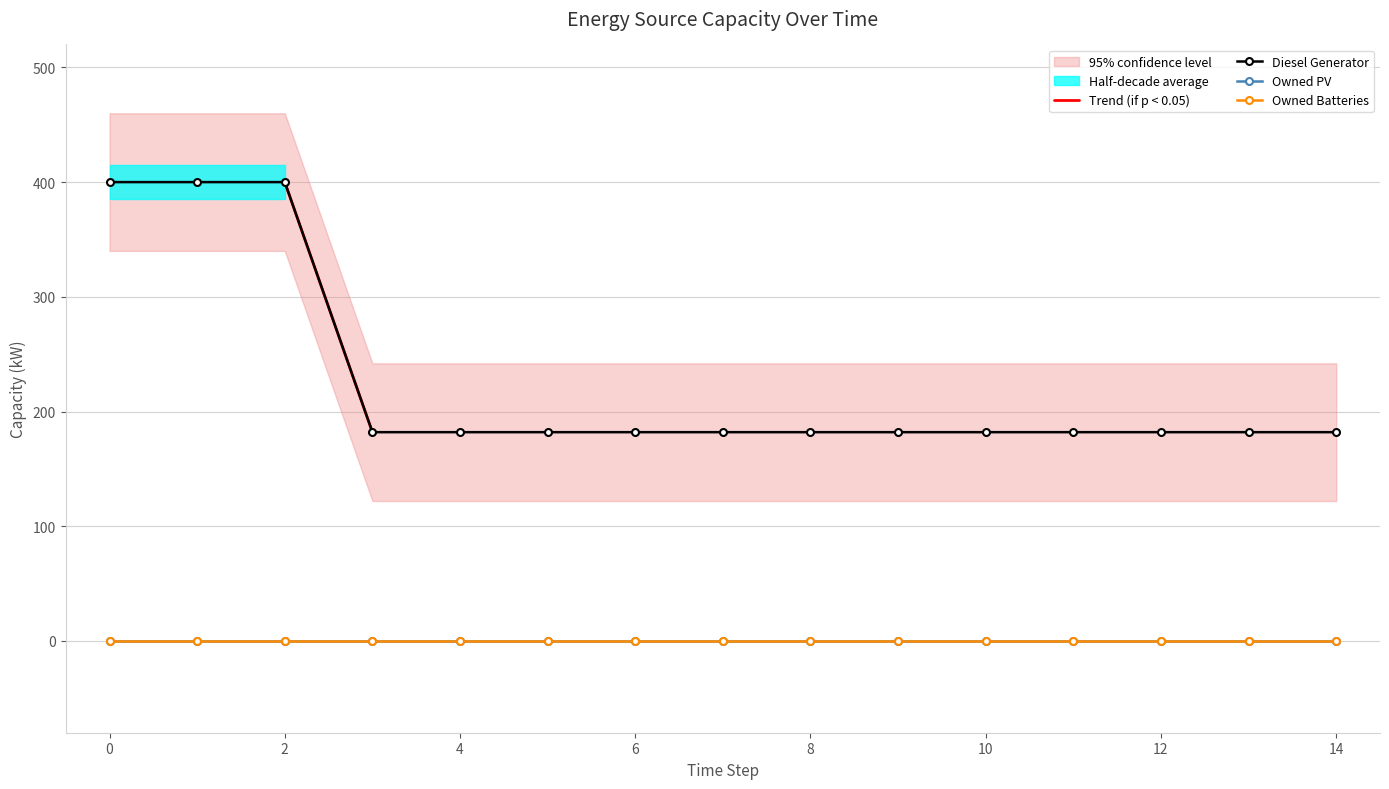

What is the average value of the Diesel Generator series?

226